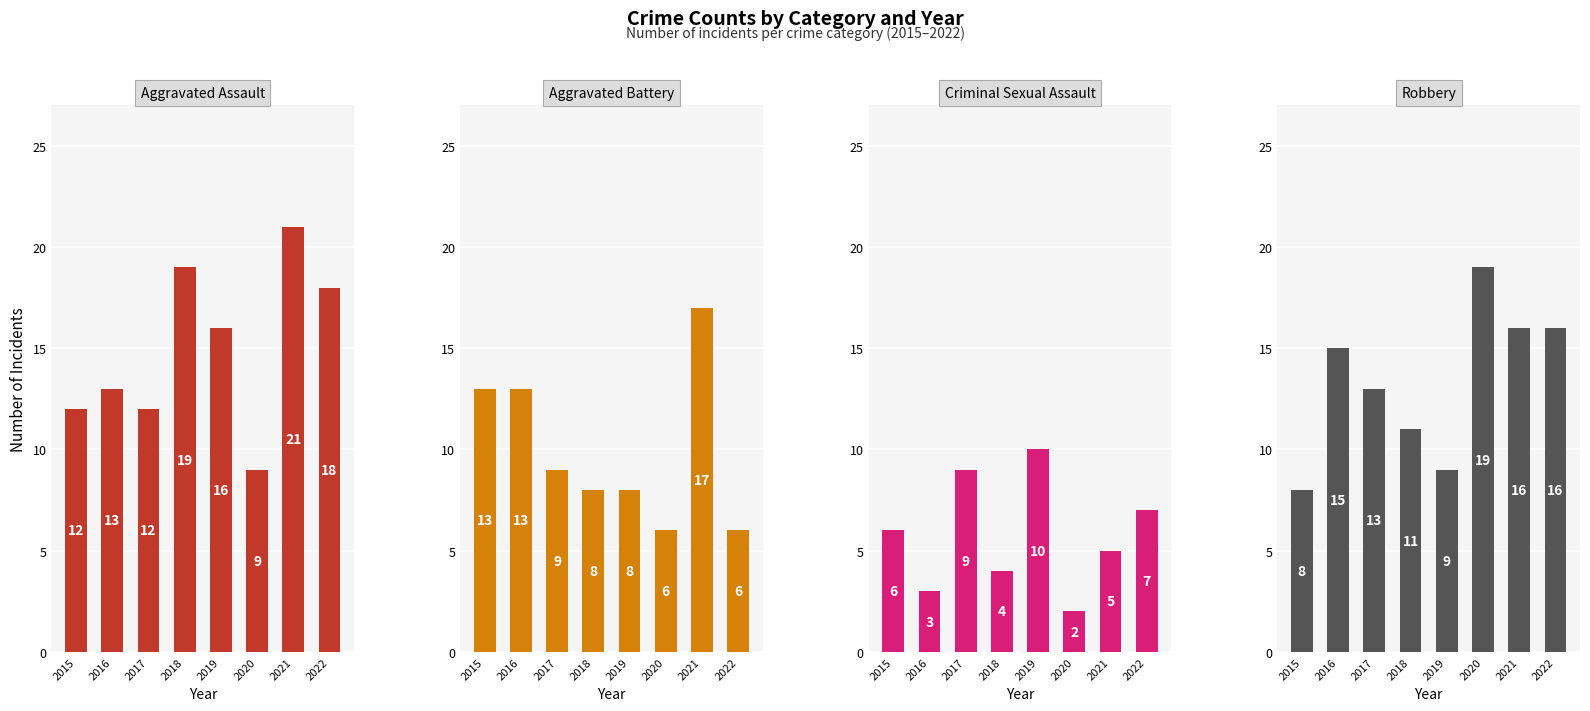

Reading left to right, list all the values displayed in this chart.

Aggravated Assault: 2015=12	2016=13	2017=12	2018=19	2019=16	2020=9	2021=21	2022=18
Aggravated Battery: 2015=13	2016=13	2017=9	2018=8	2019=8	2020=6	2021=17	2022=6
Criminal Sexual Assault: 2015=6	2016=3	2017=9	2018=4	2019=10	2020=2	2021=5	2022=7
Robbery: 2015=8	2016=15	2017=13	2018=11	2019=9	2020=19	2021=16	2022=16